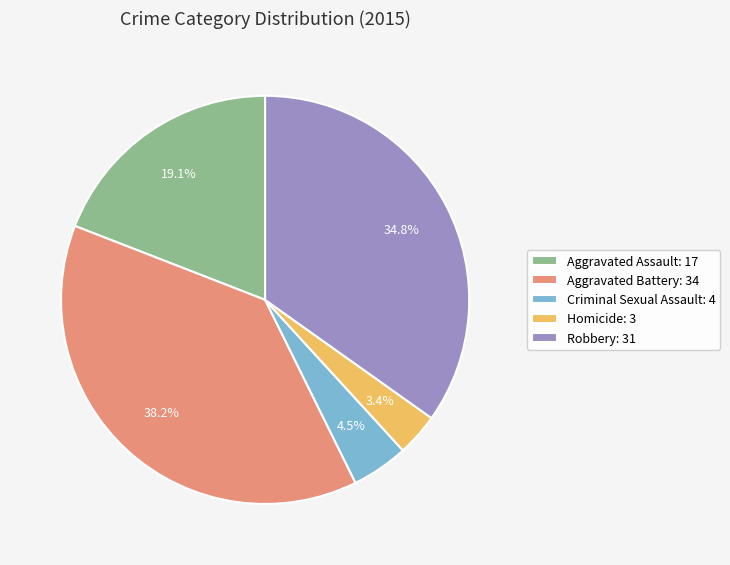

How much of the chart is everything except Robbery?

65.2%